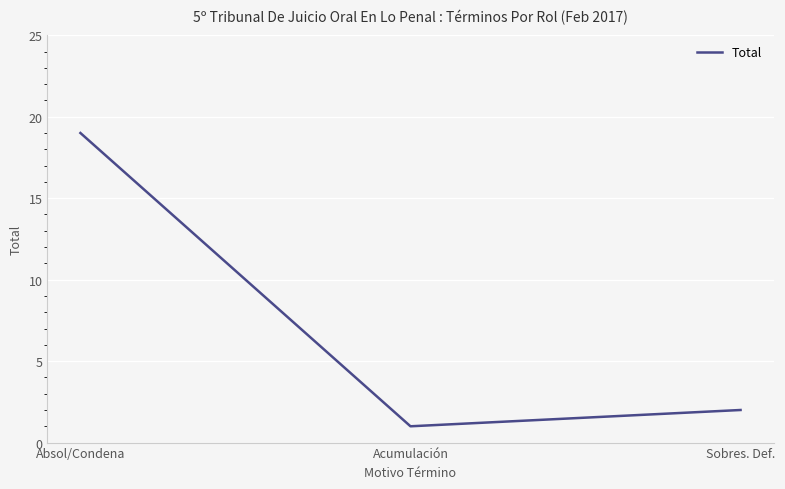

What position from the left is Absol/Condena?

1